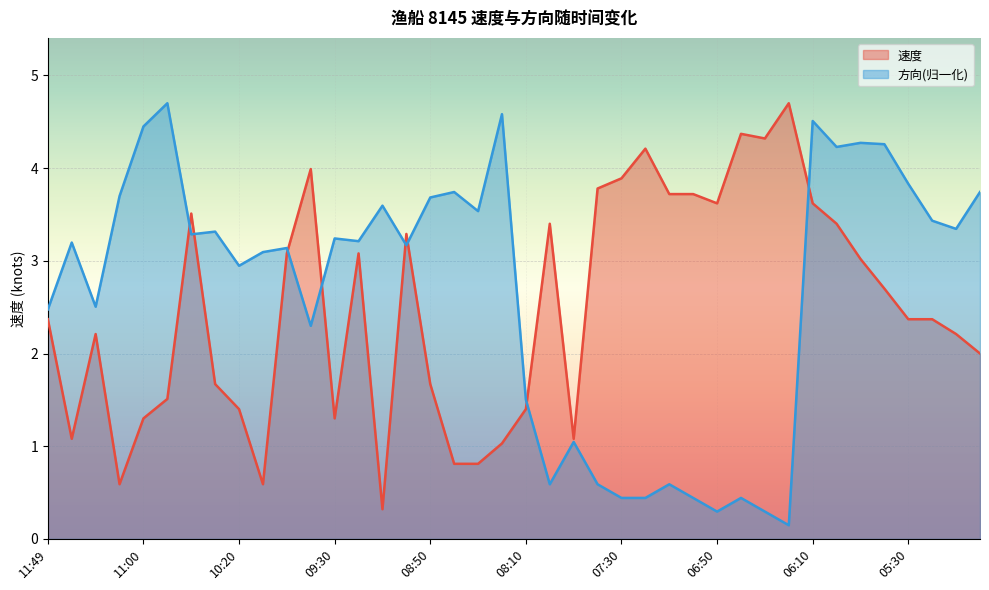

What is the lowest value of the 速度 series?

0.3